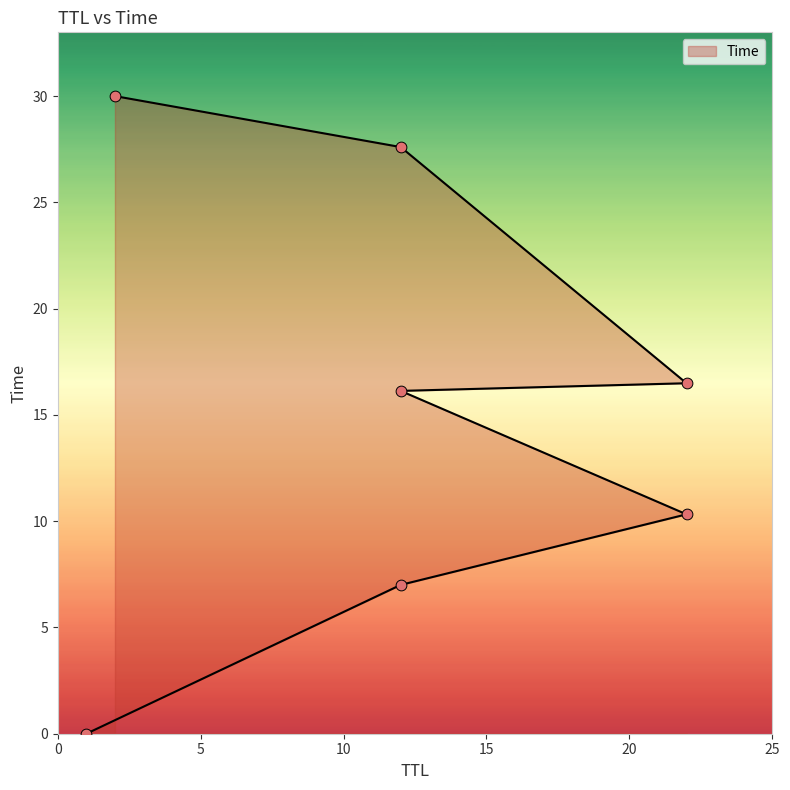

Between 12 and 22, which is larger?

22